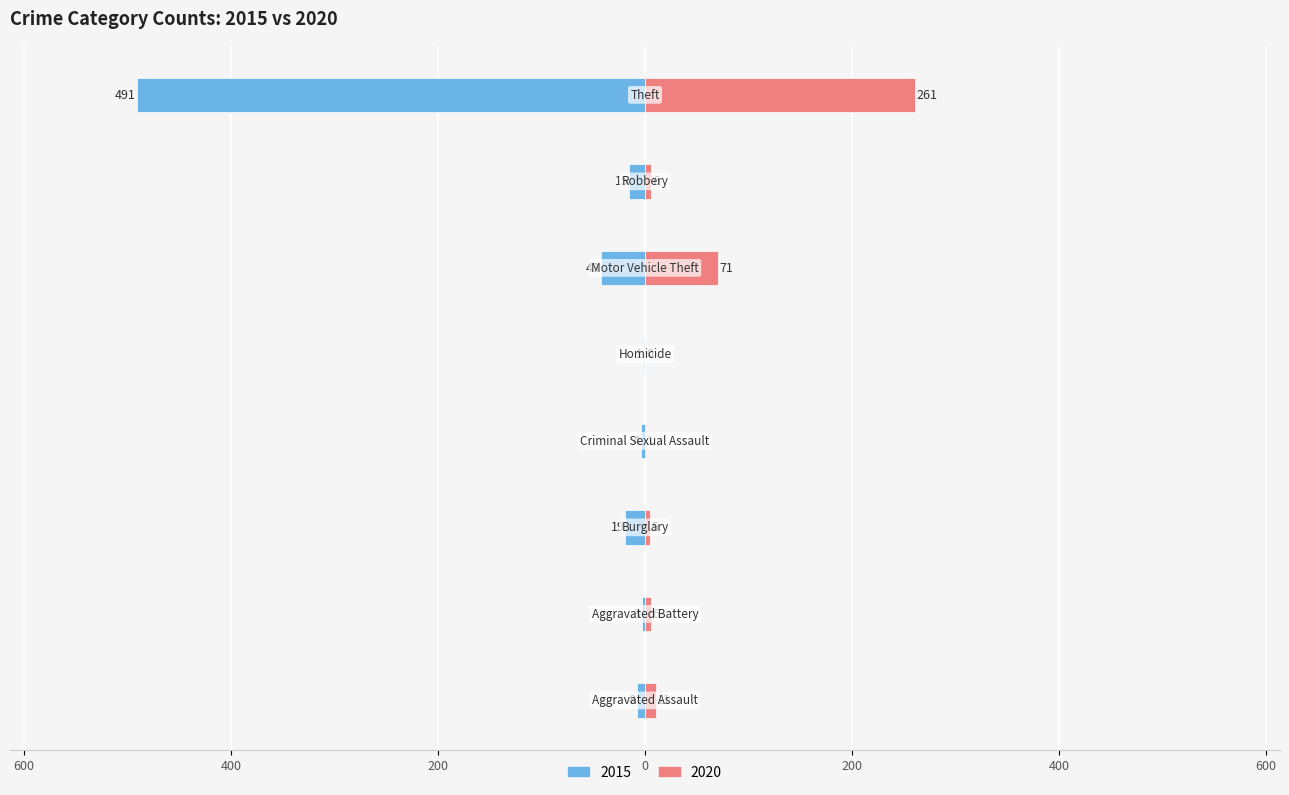

What is the label of the 1st bar from the right?

Theft